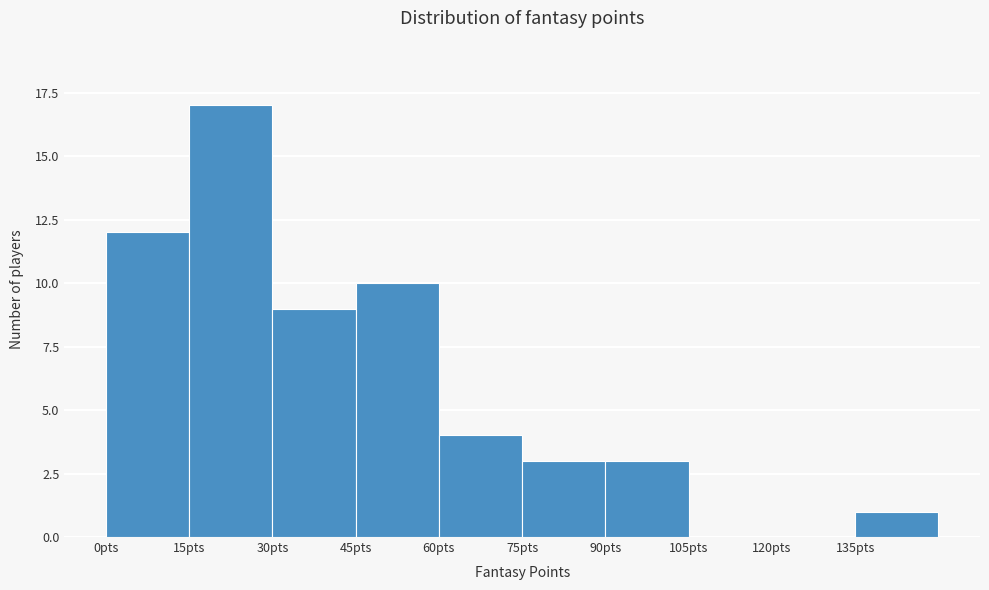

What is the height of the bar covering 75 to 90 on the x-axis? Neither the bar edges nor the heights are printed on the chart, so give them approximately, as read against the axes.

3